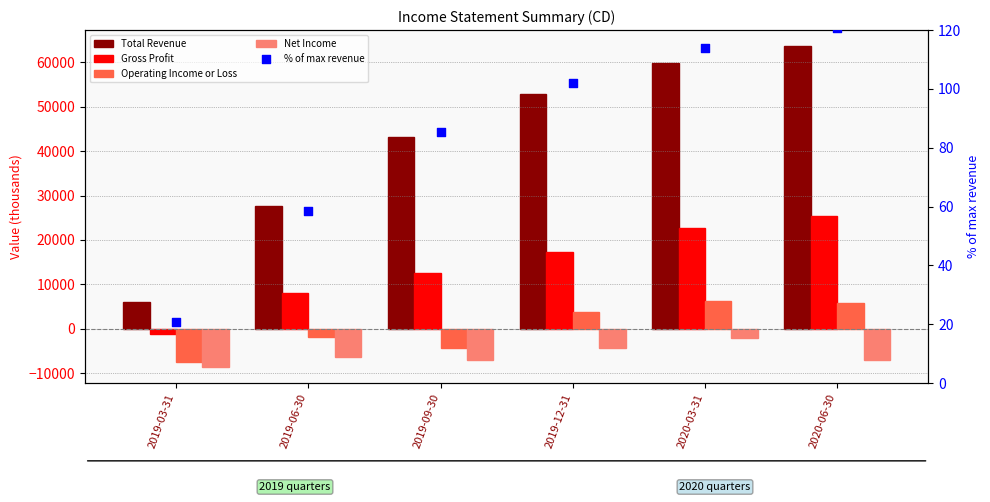

Which series has the largest Y range (max minus min)?

Total Revenue